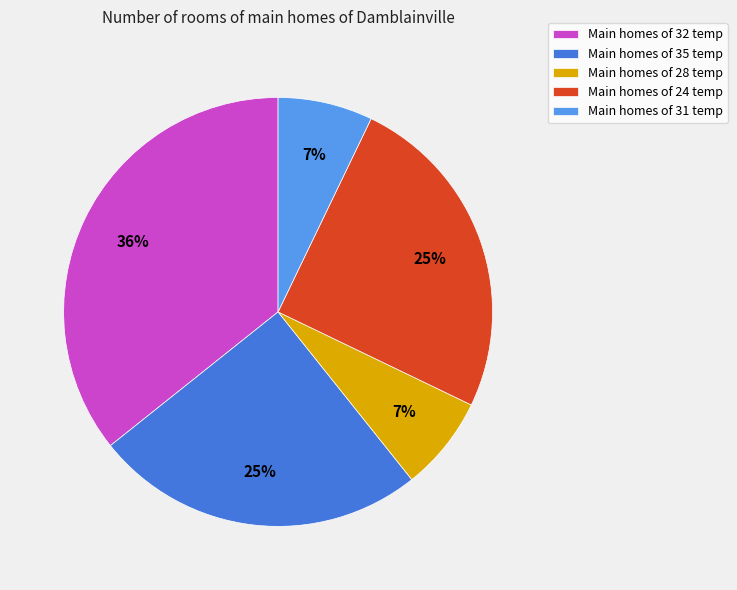

Is there any slice that represents more than half of the pie?

No